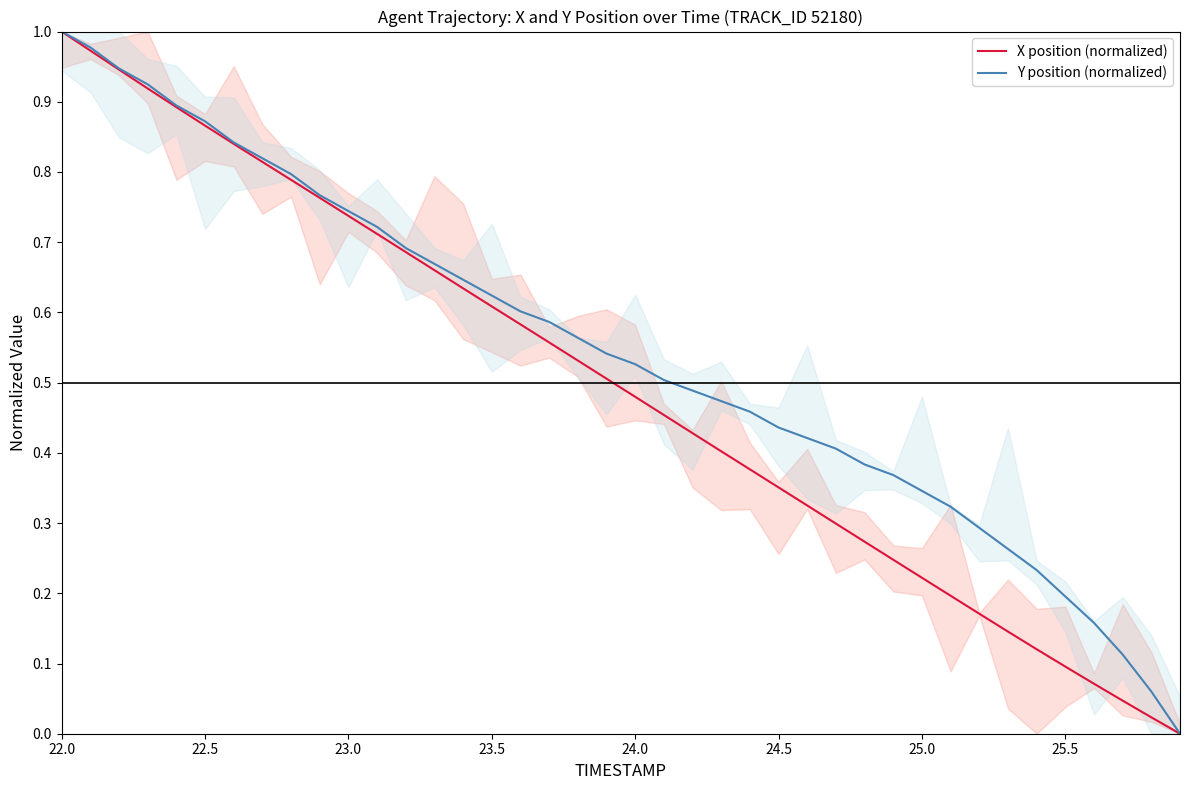

What is the sum of all X position (normalized) values?

19.7